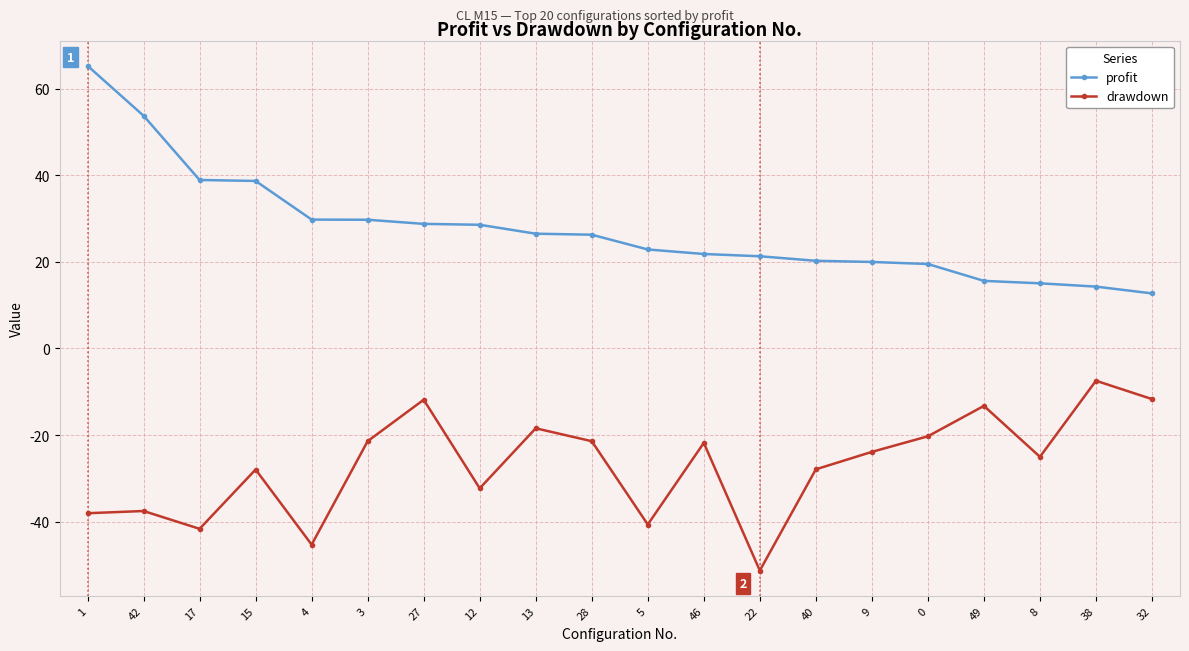

The drawdown series shows -62.1 at 4. True or false?

False